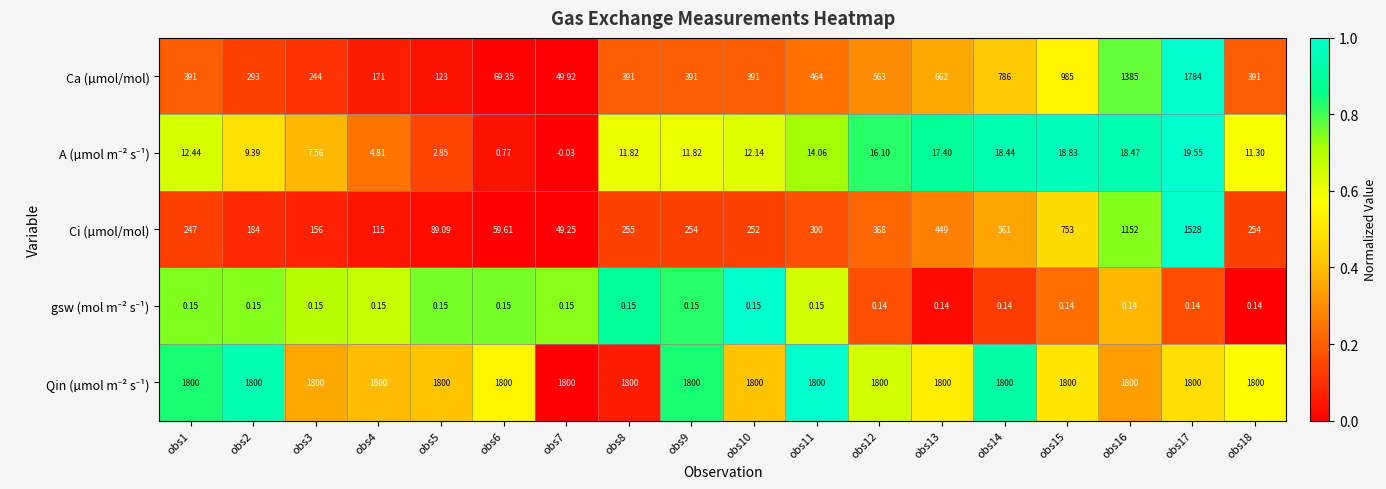

Between obs14 and obs16, which series saw the biggest shift?

Ca (µmol/mol)